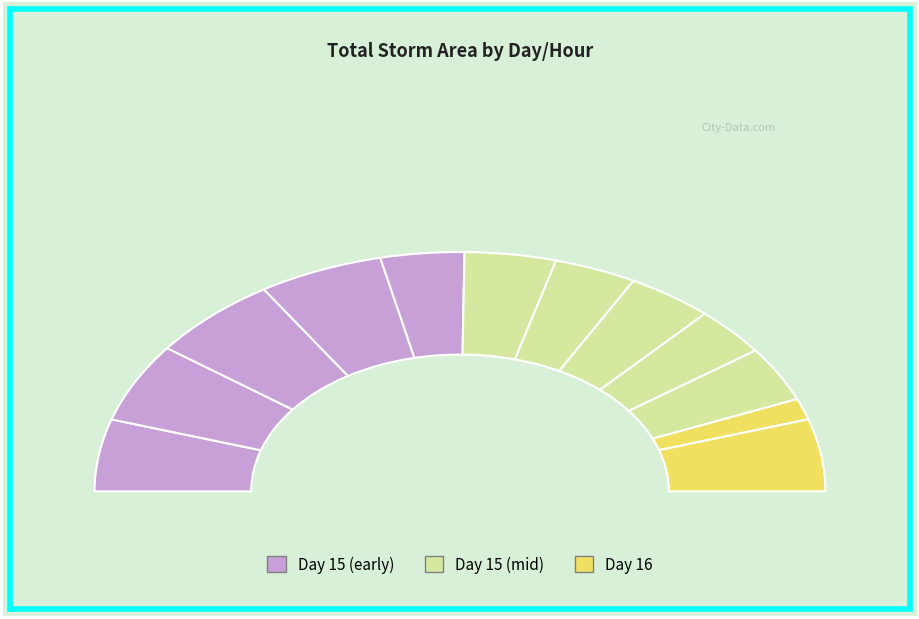

How many segments does this pie chart have?

12